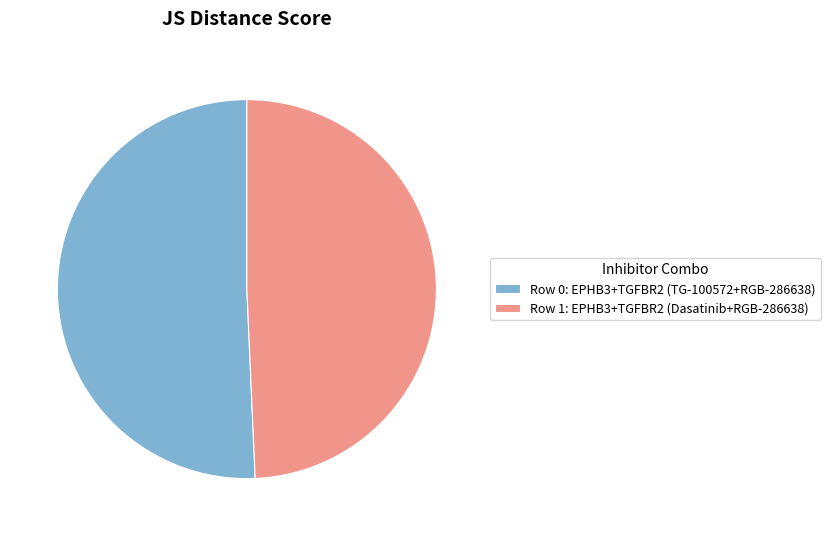

What is the smallest slice in the pie chart?

Row 1: EPHB3+TGFBR2 (Dasatinib+RGB-286638)